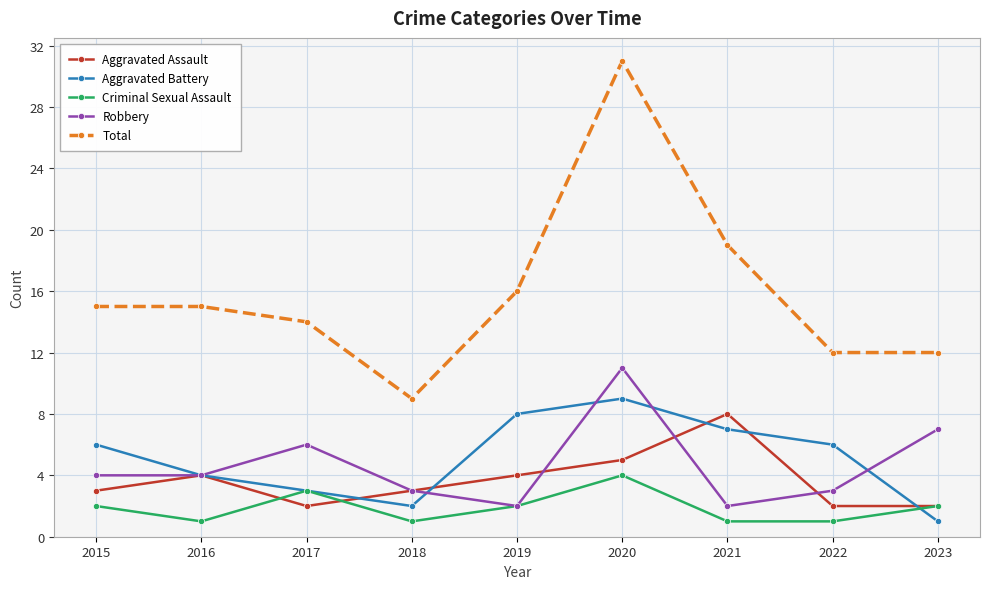

Is the value of Aggravated Assault at 2016 greater than the value of Total at 2022?

No